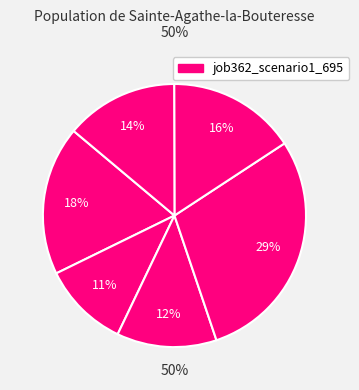

How many segments does this pie chart have?

6